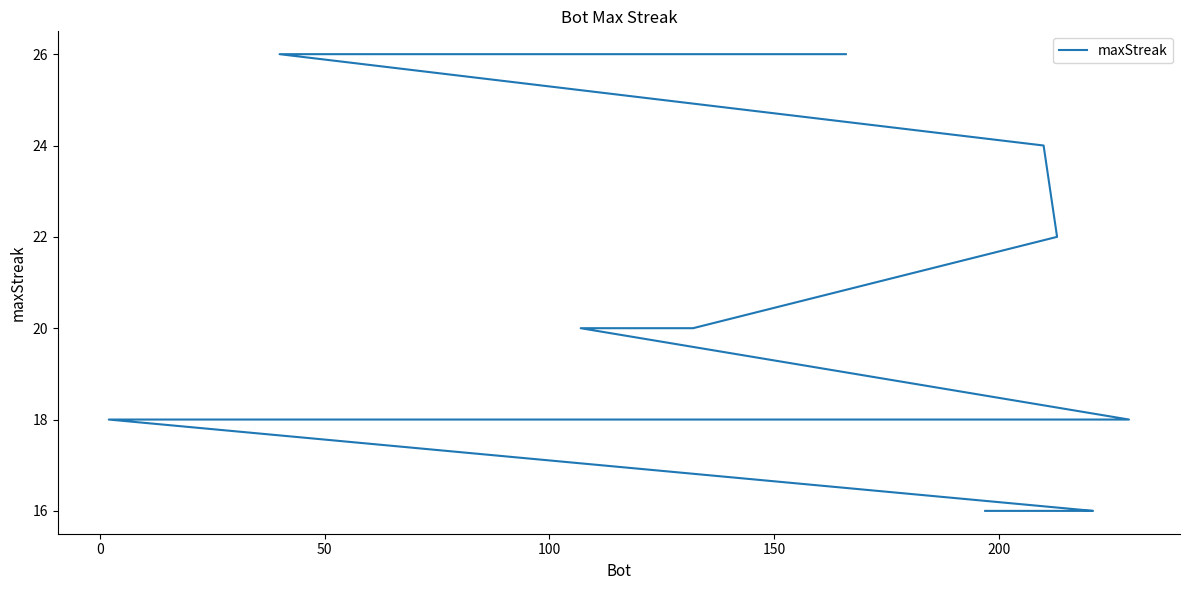

What is the maximum value shown in the chart?

26